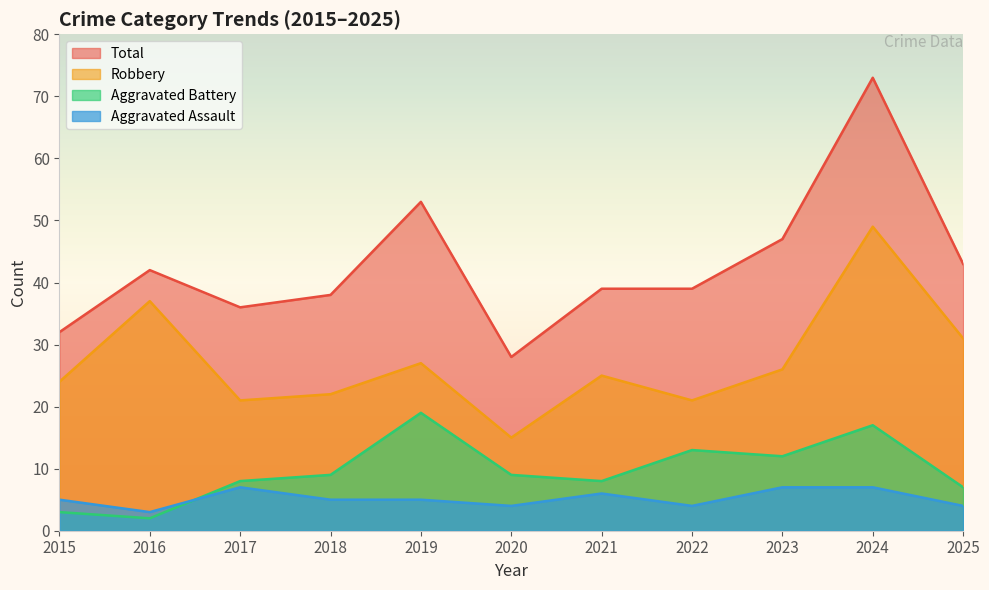

True or false: Aggravated Assault has more than 2 interior local peaks.

False